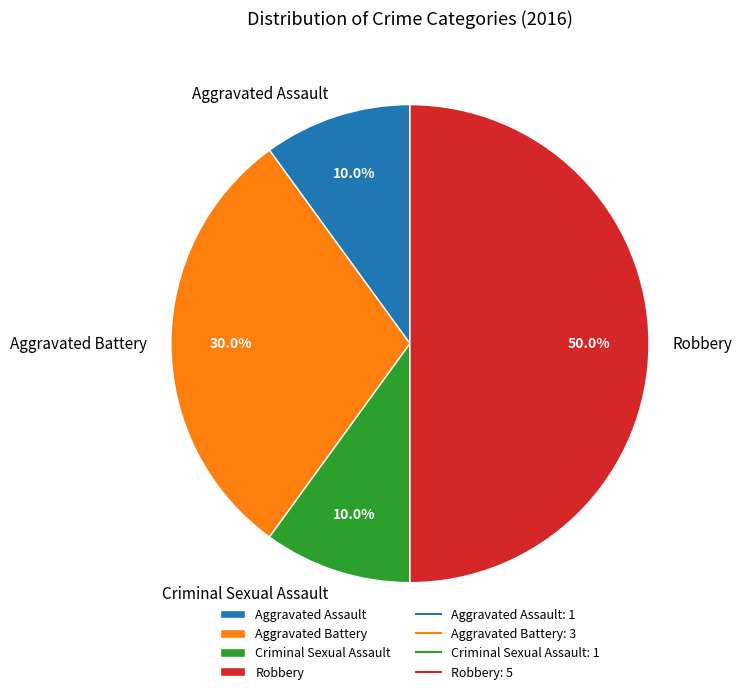

To the nearest percent, what percentage of the pie is Aggravated Battery?

30%